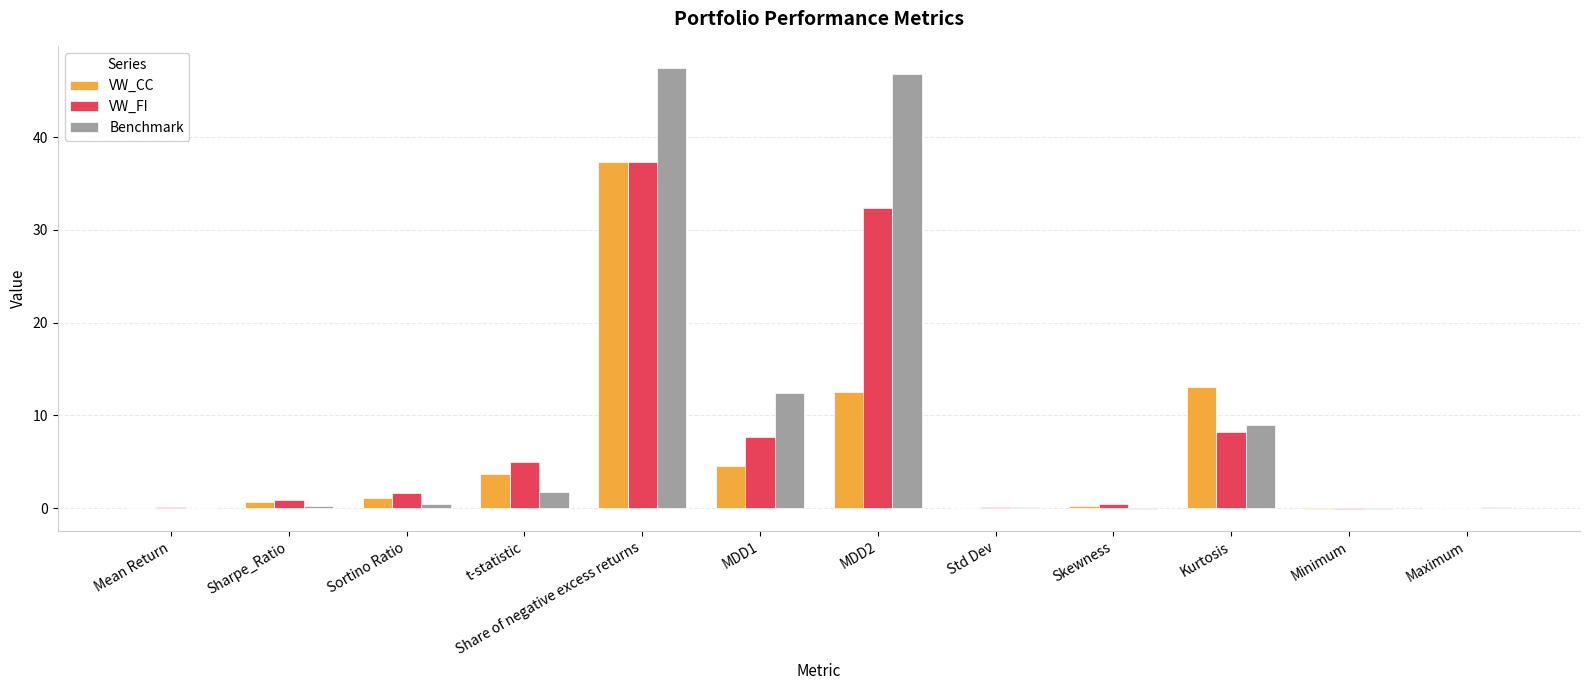

The Benchmark series shows 17.8 at MDD2. True or false?

False